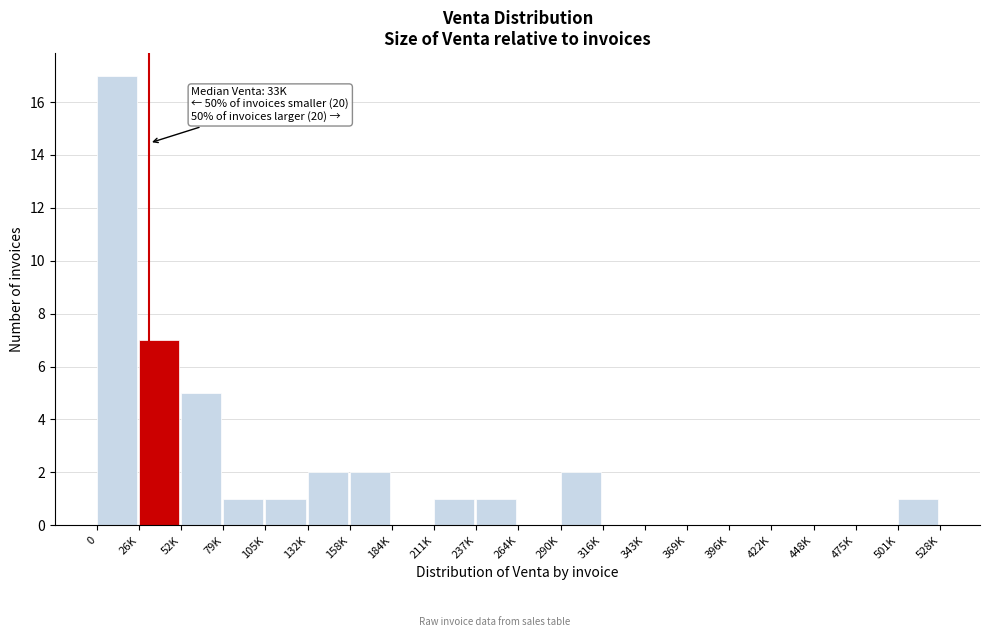

Reading left to right, what are all the values shown in this chart?

0=17	26K=7	52K=5	79K=1	105K=1	132K=2	158K=2	184K=0	211K=1	237K=1	264K=0	290K=2	316K=0	343K=0	369K=0	396K=0	422K=0	448K=0	475K=0	501K=1